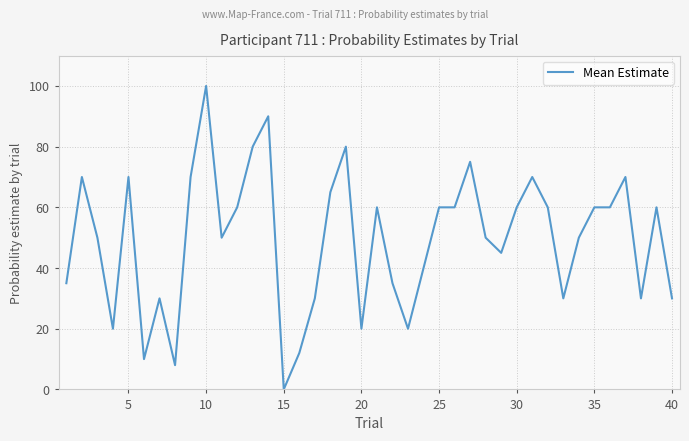

What is the difference between the maximum and minimum values?

100